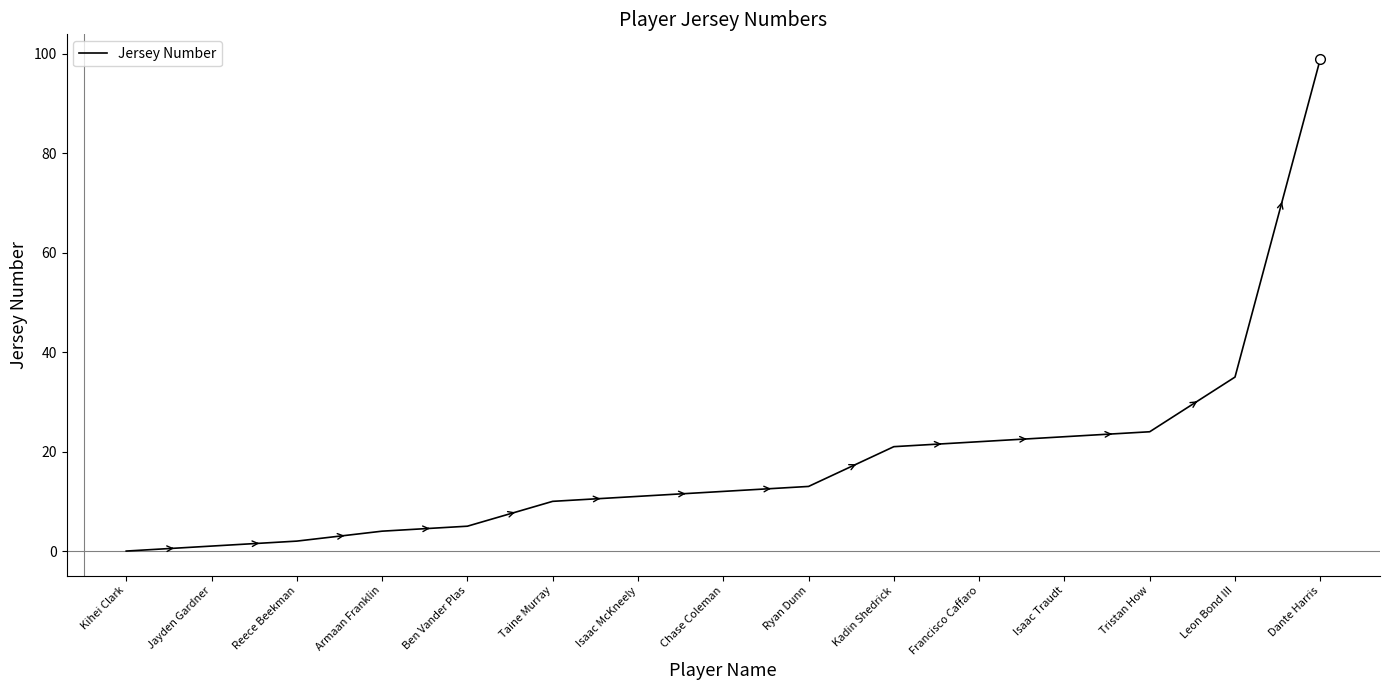

What is the sum of all values?

282